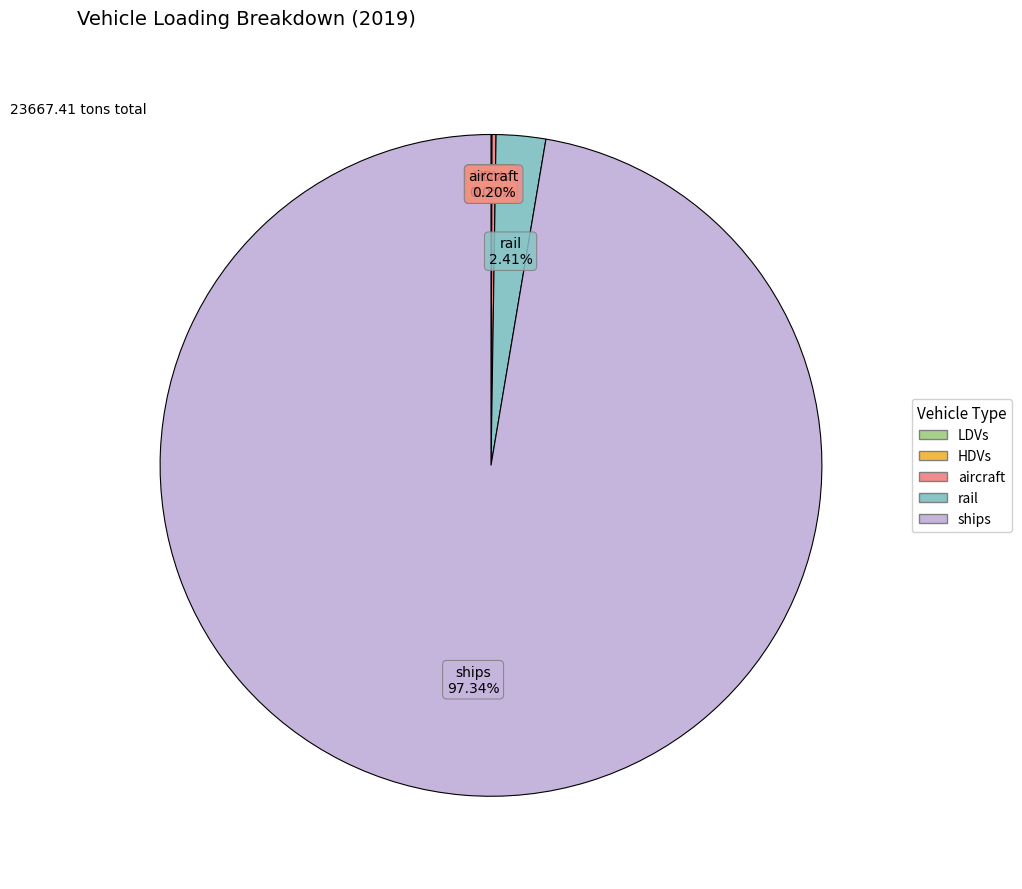

Does any single category account for the majority?

Yes